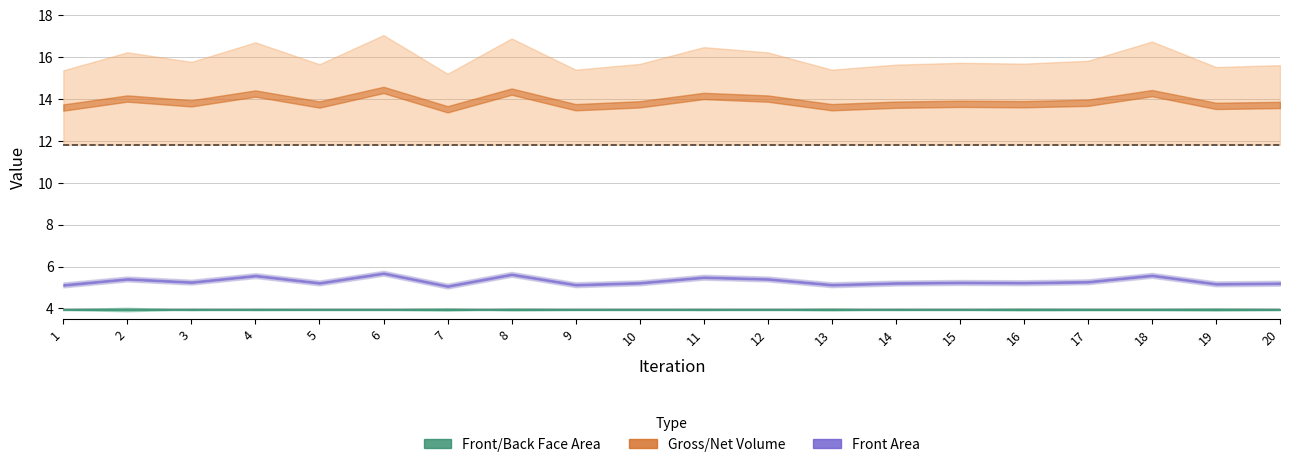

What is the difference between the maximum and minimum values in the Front Face Area series?

0.1